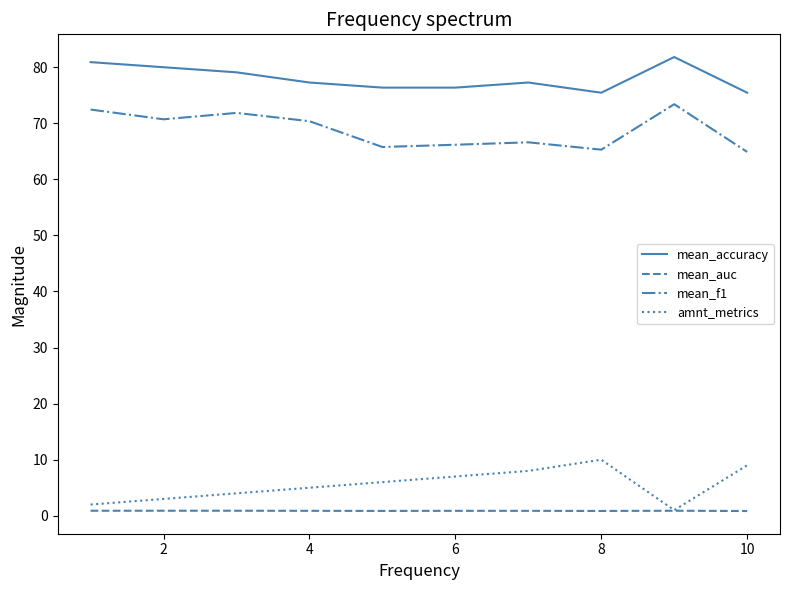

Which series has the largest total across all categories?

mean_accuracy